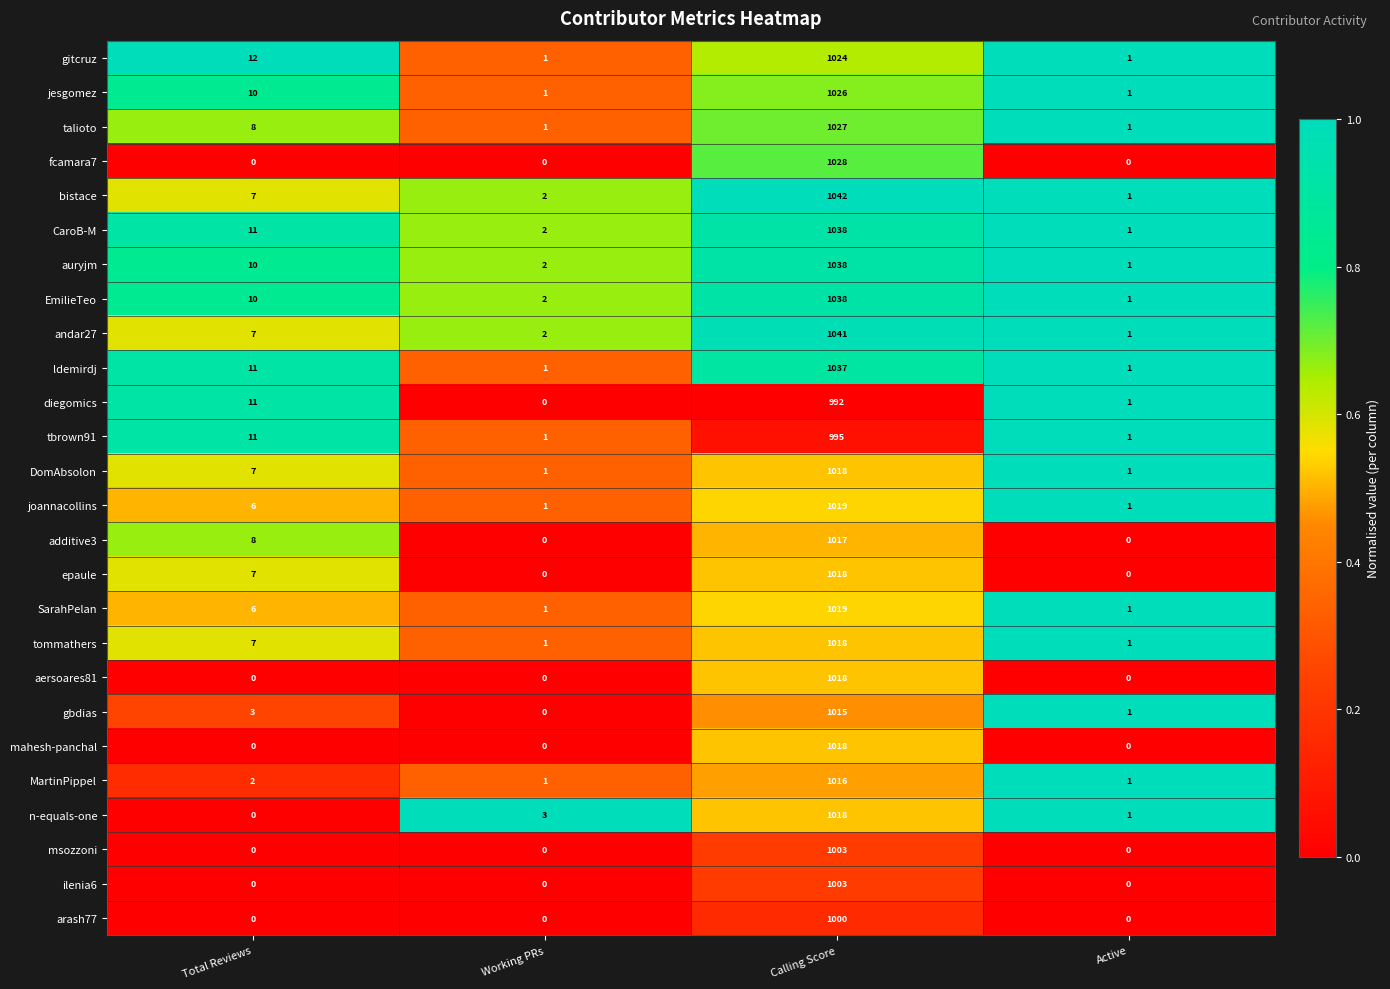

The value of ldemirdj at Calling Score is 524. True or false?

False